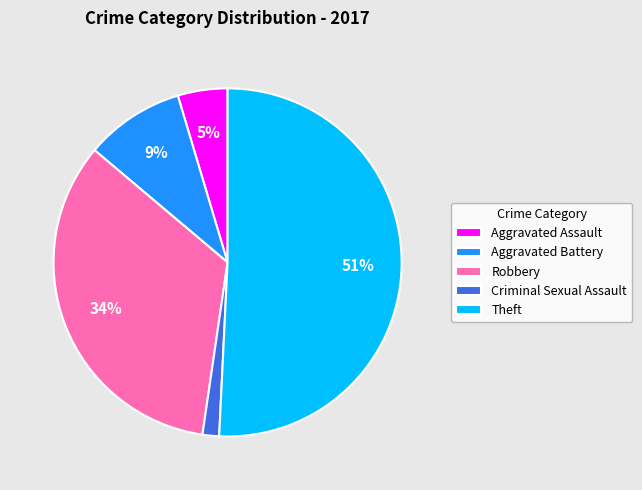

True or false: Aggravated Battery accounts for 1% of the total.

False